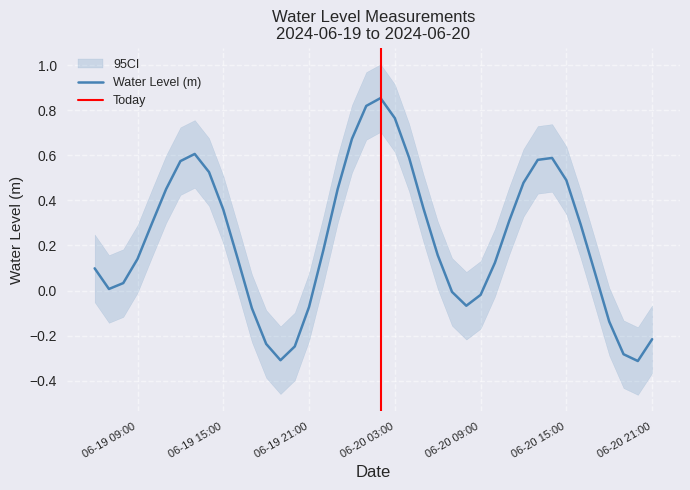

Reading left to right, what are all the values shown in this chart?

0.1	0.0	0.0	0.1	0.3	0.4	0.6	0.6	0.5	0.4	0.1	-0.1	-0.2	-0.3	-0.2	-0.1	0.2	0.4	0.7	0.8	0.9	0.8	0.6	0.4	0.2	-0.0	-0.1	-0.0	0.1	0.3	0.5	0.6	0.6	0.5	0.3	0.1	-0.1	-0.3	-0.3	-0.2